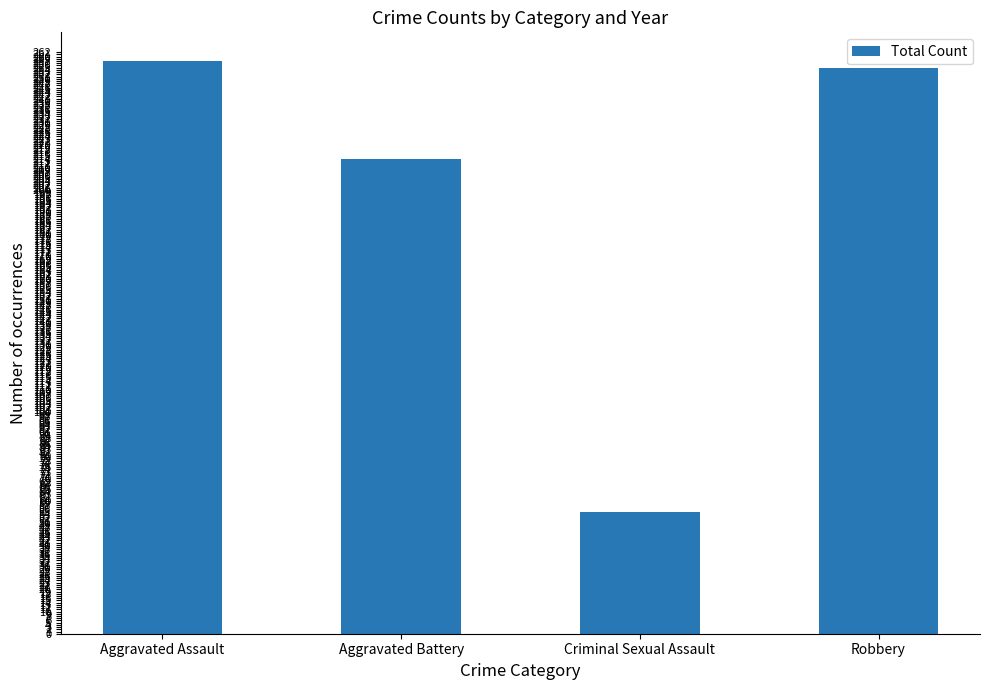

How many data points are less than 255?

2